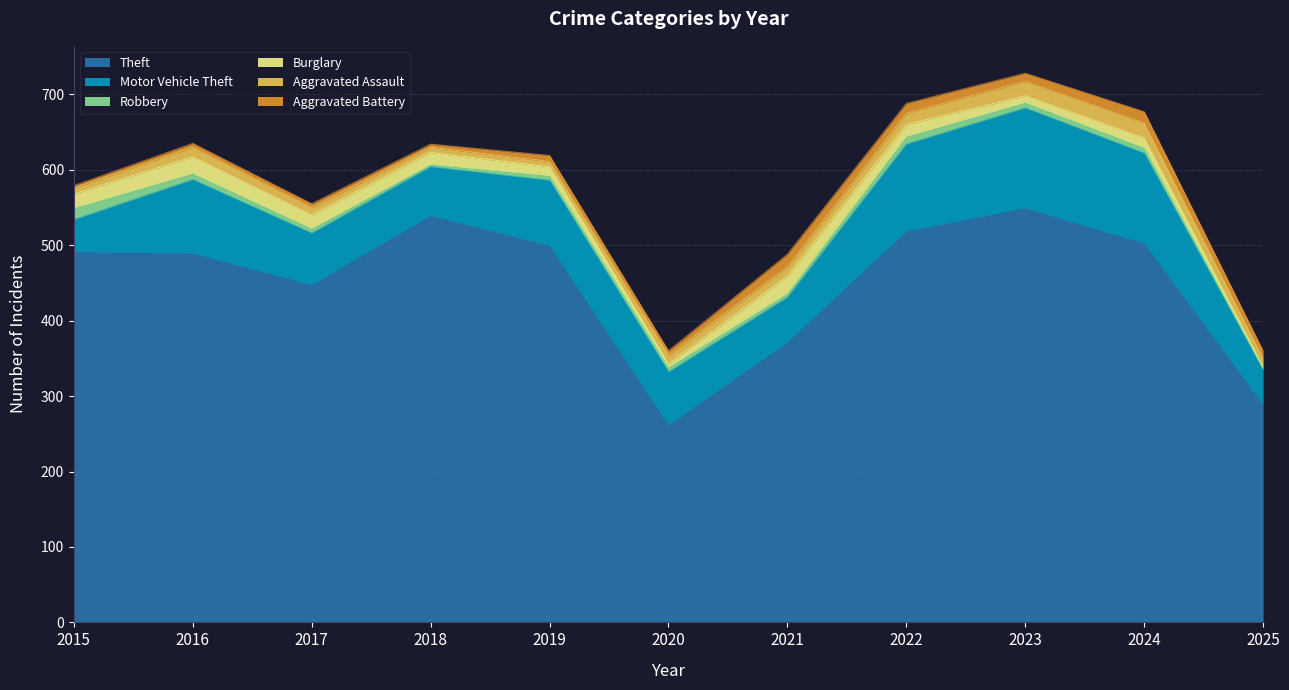

Count the number of categories in the chart.

11